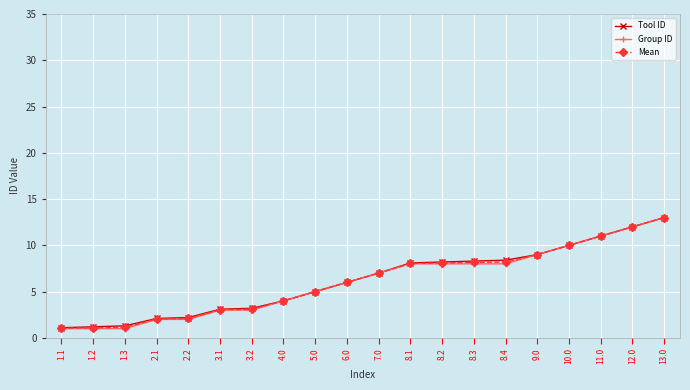

What is the smallest value displayed?

1.0